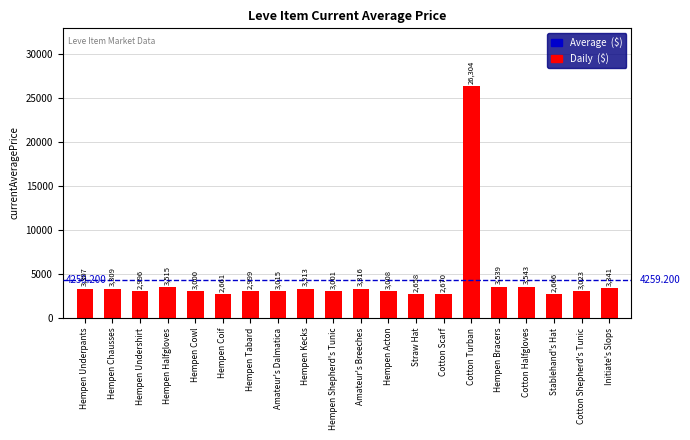

Rank the categories by value from lowest to highest.

Straw Hat, Hempen Coif, Stablehand's Hat, Cotton Scarf, Hempen Undershirt, Hempen Tabard, Hempen Cowl, Hempen Shepherd's Tunic, Hempen Acton, Amateur's Dalmatica, Cotton Shepherd's Tunic, Hempen Underpants, Hempen Chausses, Hempen Kecks, Amateur's Breeches, Initiate's Slops, Hempen Halfgloves, Hempen Bracers, Cotton Halfgloves, Cotton Turban